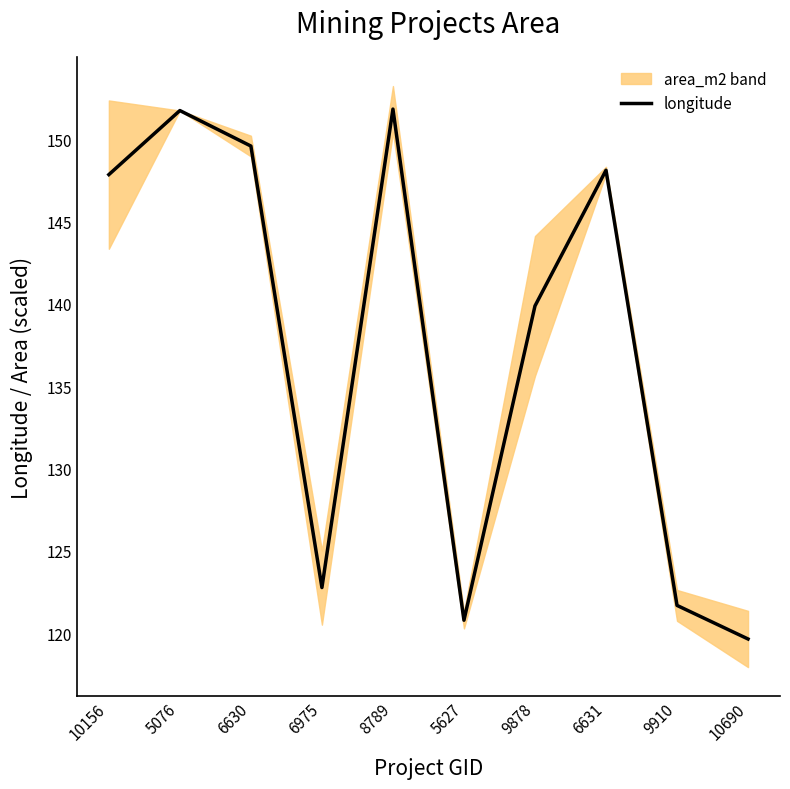

What is the label of the 2nd point from the right?

9910